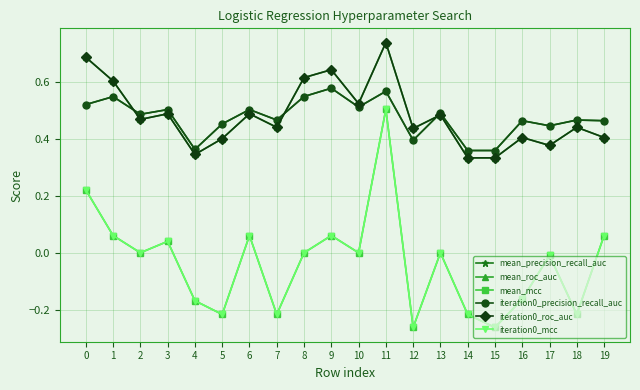

Which category has the highest value in the mean_roc_auc series?

11